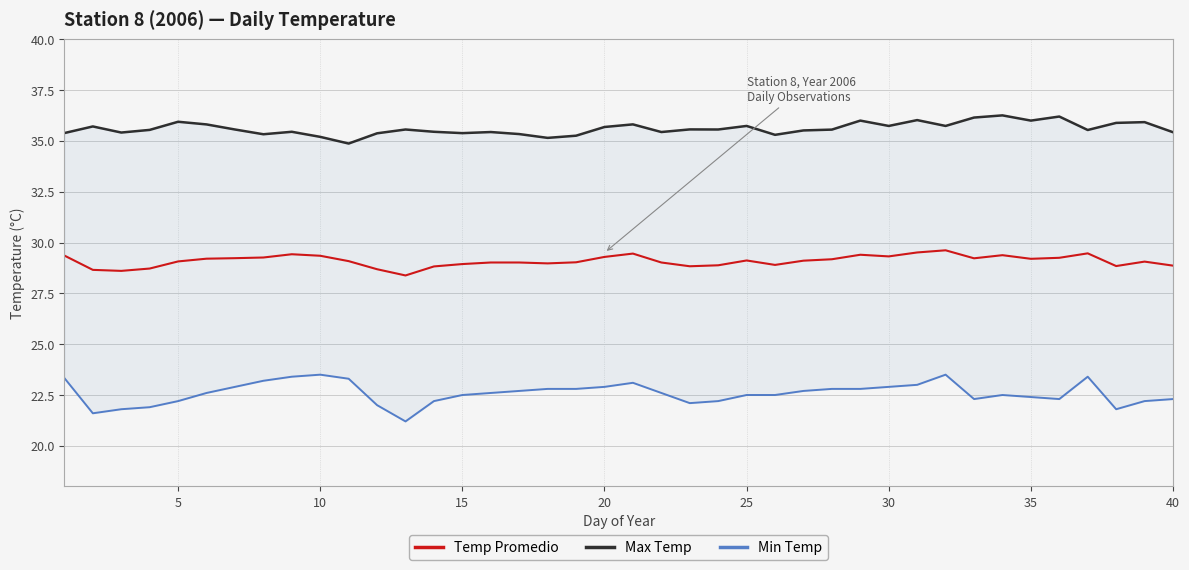

List the series in order of their overall mean, highest first.

Max Temp, Temp Promedio, Min Temp